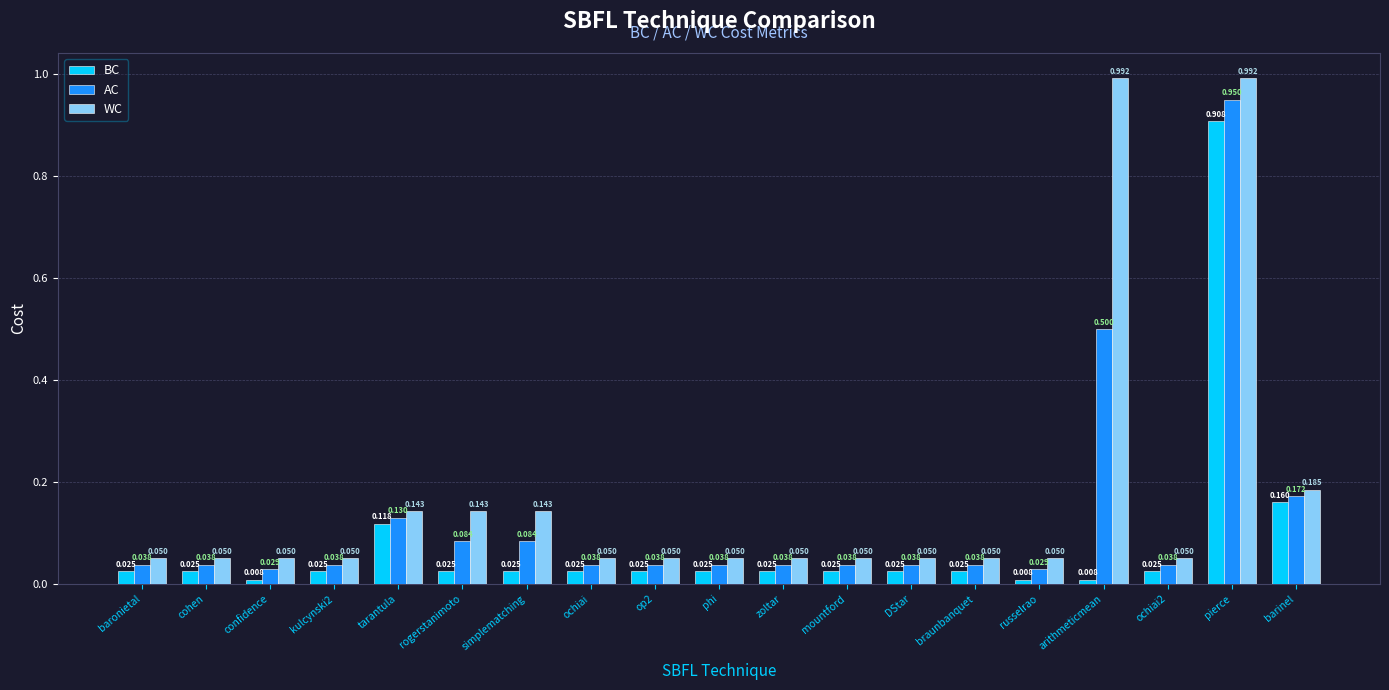

Which category has the highest value in the BC series?

pierce